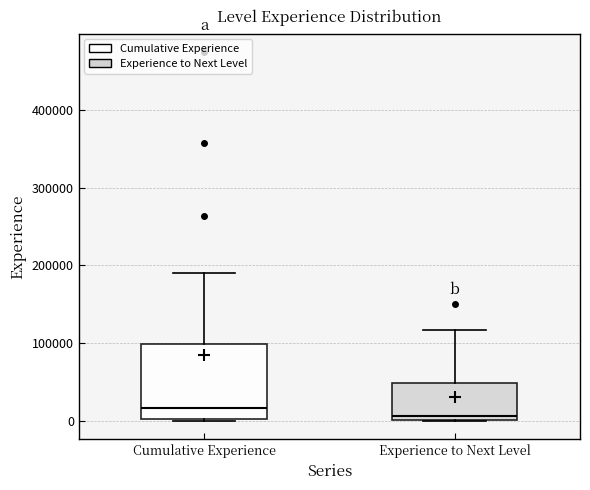

Reading left to right, read every box against the y-axis: the position of its median line, the range the box covers, and the ends of its whiskers. The values are not printed on the chart, so give them approximately, as read against the axis.

Cumulative Experience: median 20000, box 0 to 100000, whiskers 0 to 190000
Experience to Next Level: median 10000, box 0 to 50000, whiskers 0 to 120000